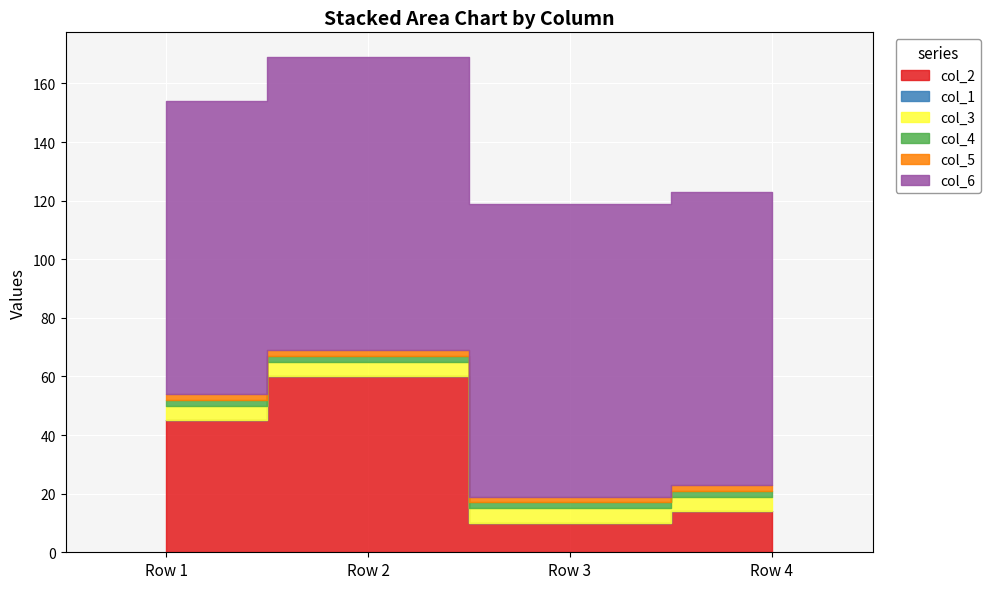

Where is col_5 nearest to the value 2?

Row 1